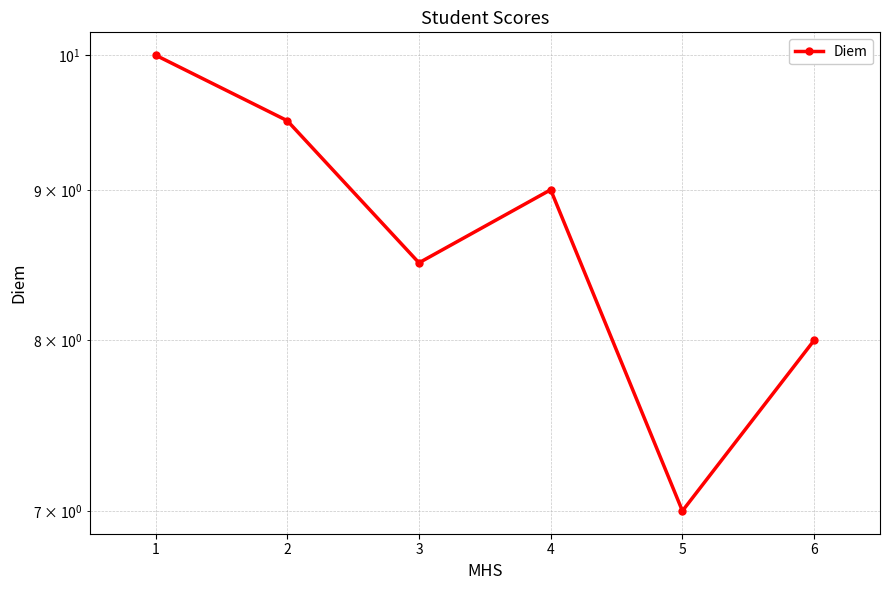

What is the value of the 2nd point from the left?

9.5